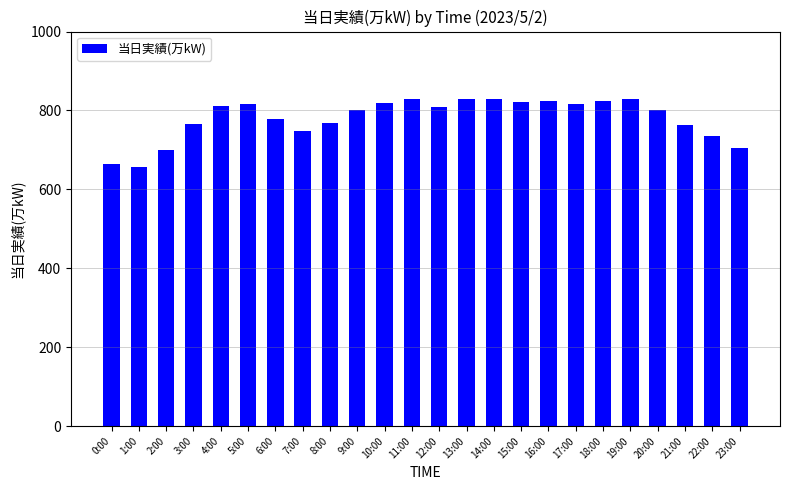

What is the maximum value shown in the chart?

829